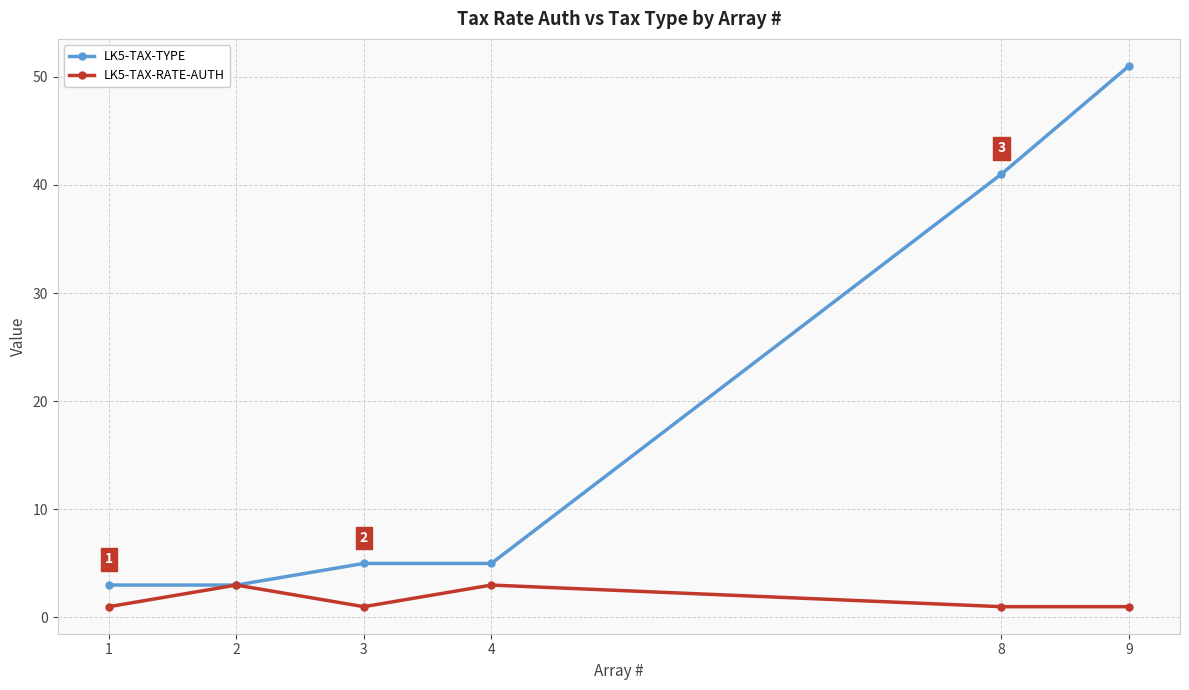

Reading left to right, extract all data points from this chart.

LK5-TAX-TYPE: 1=3	2=3	3=5	4=5	8=41	9=51
LK5-TAX-RATE-AUTH: 1=1	2=3	3=1	4=3	8=1	9=1